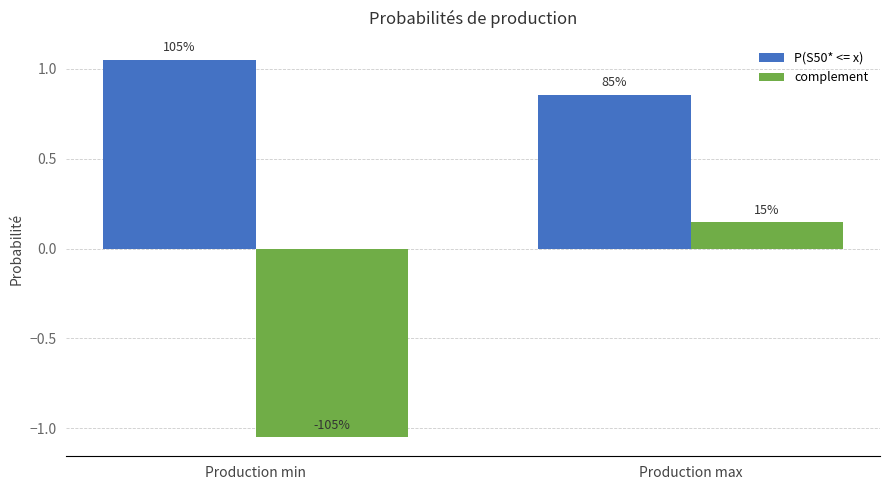

What are all the series names shown in the legend?

P(S50* <= x), complement